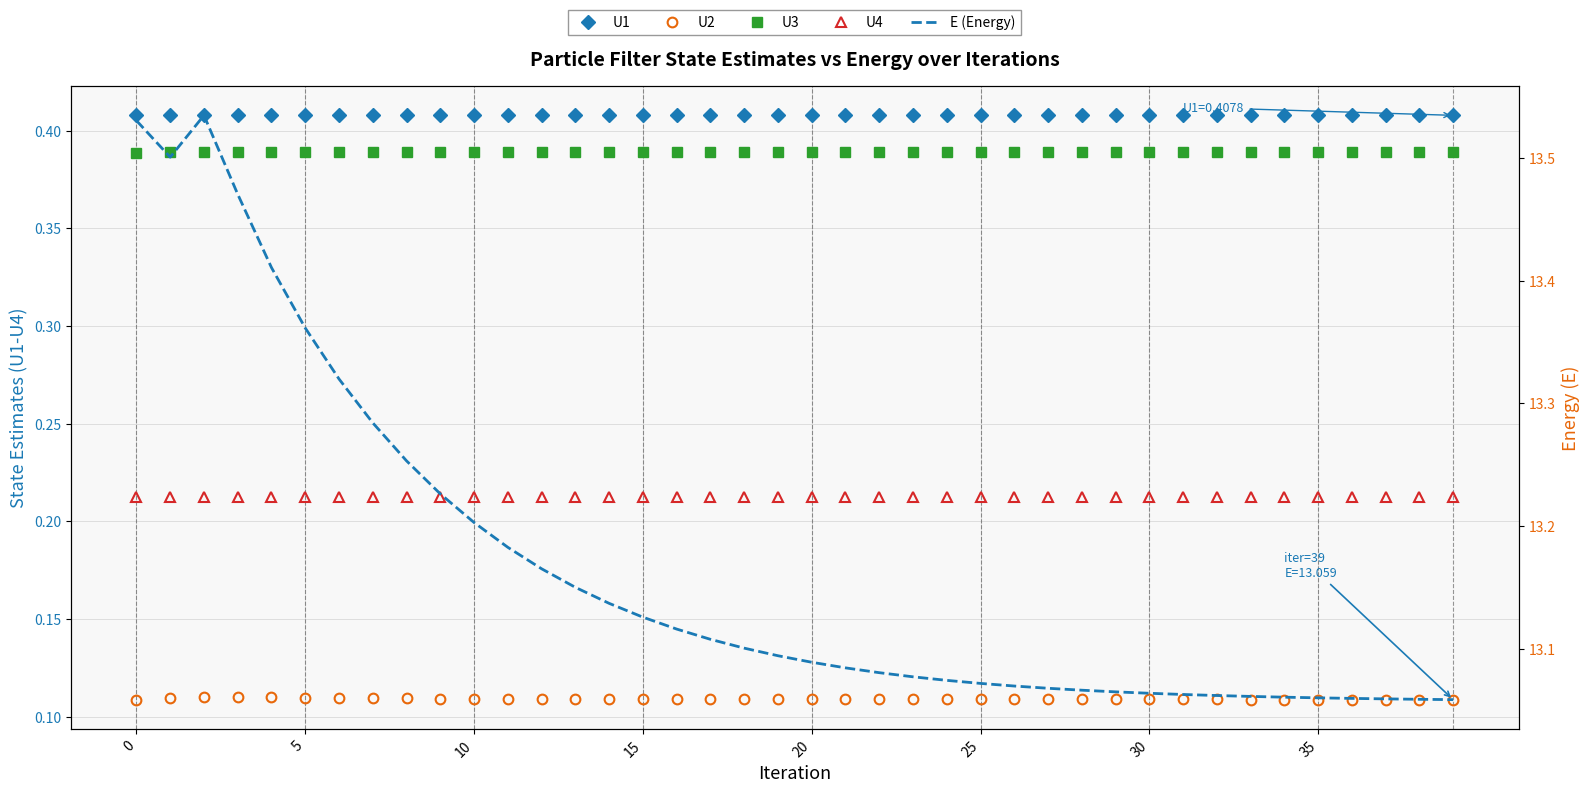

True or false: U4 and E (Energy) intersect in this chart.

False